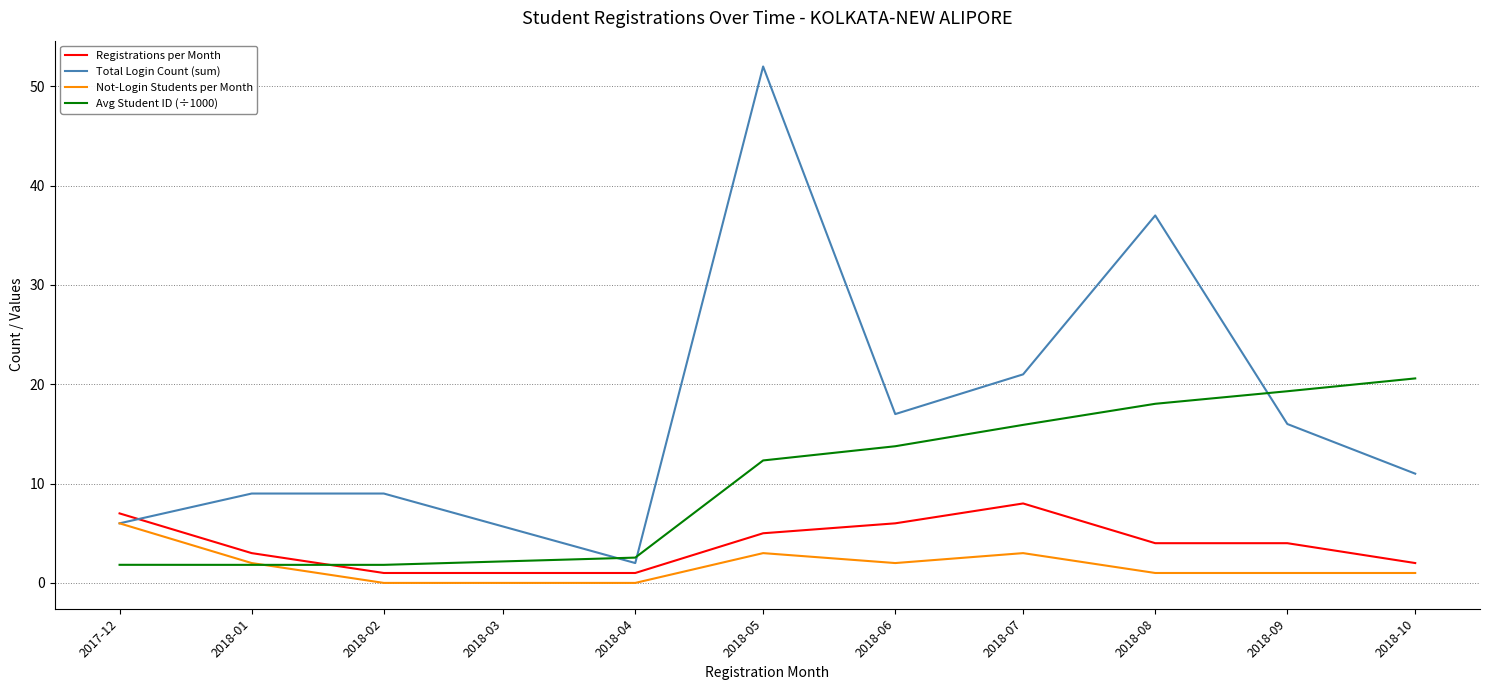

What is the spread (max minus min) of values at 2018-05?

49.0